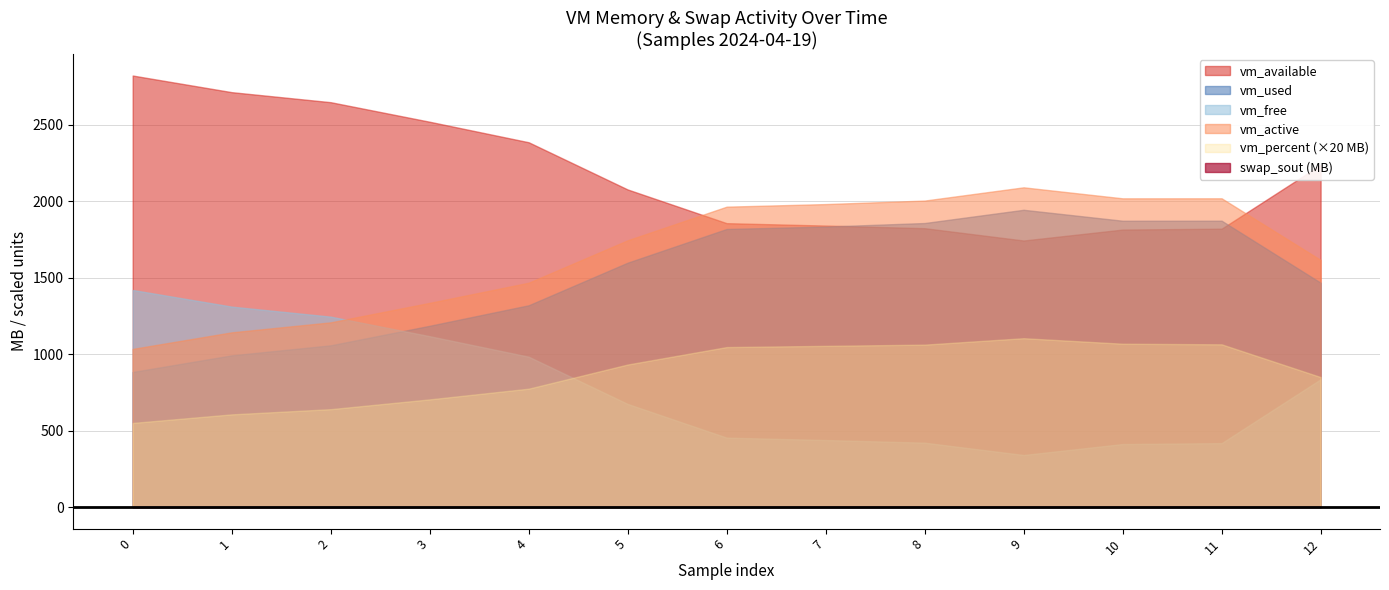

What is the value of the vm_free point at the 6th from the left?

674336768.0